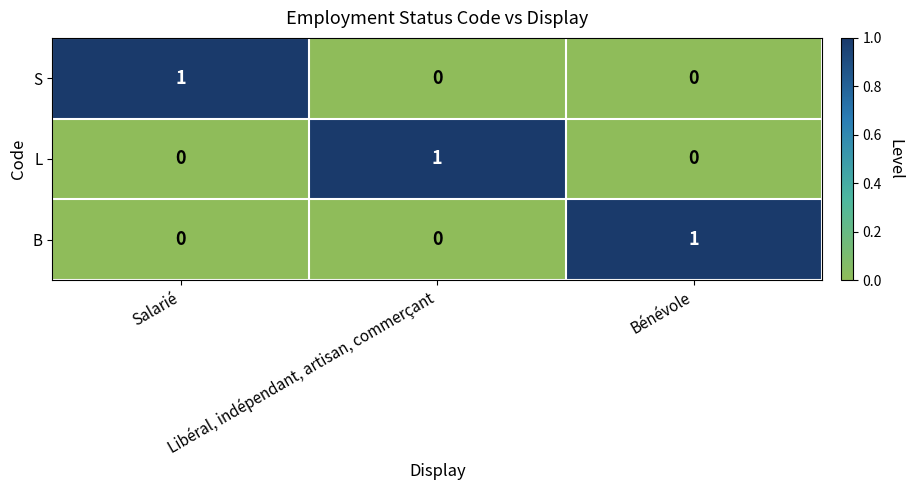

At how many categories does at least one series exceed 0?

3